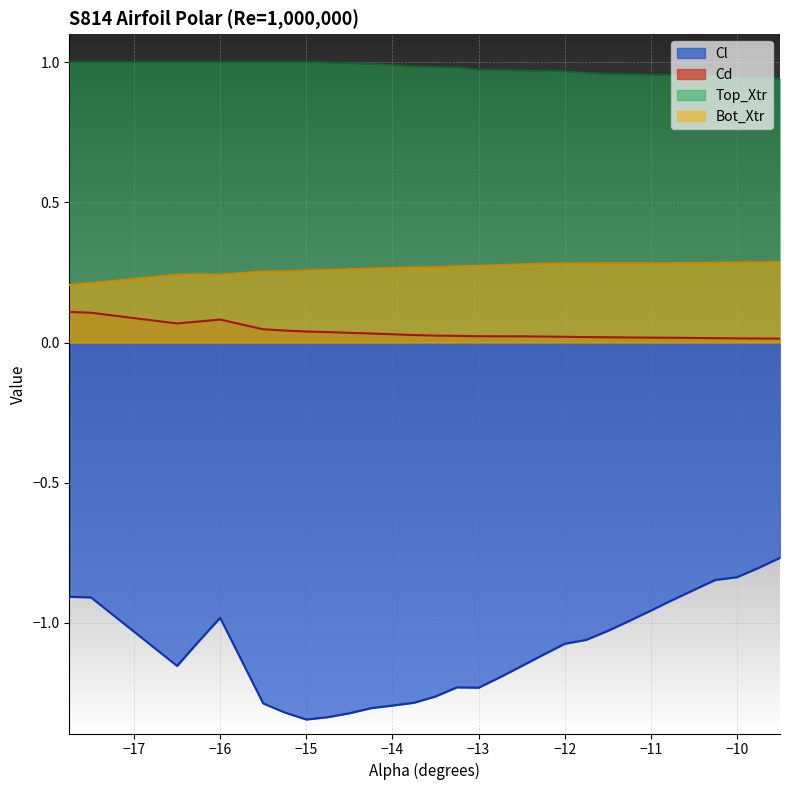

Is it true that Bot_Xtr equals 0.1 at -15.25?

False